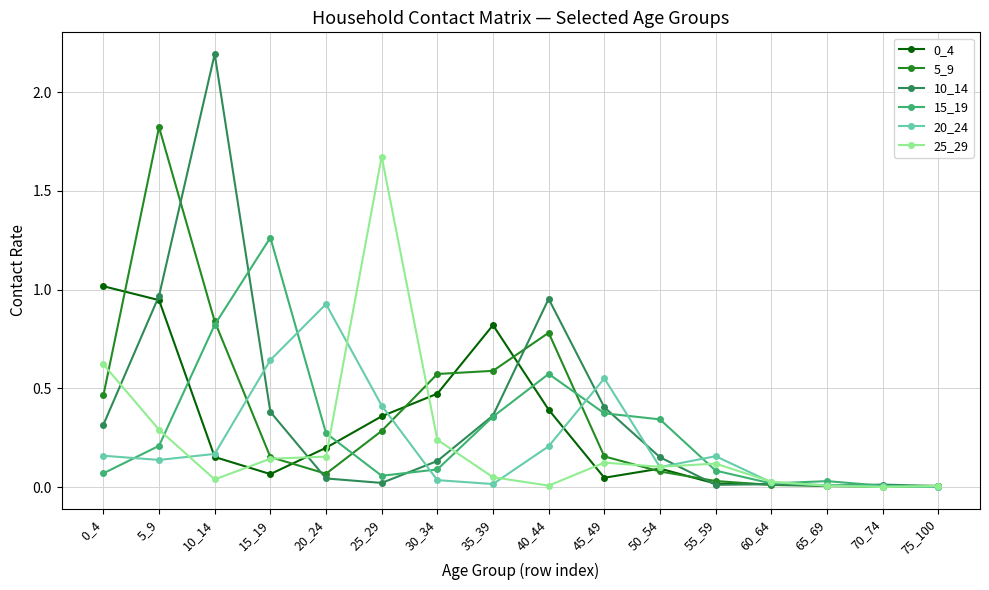

Which series has the largest range (max minus min)?

10_14